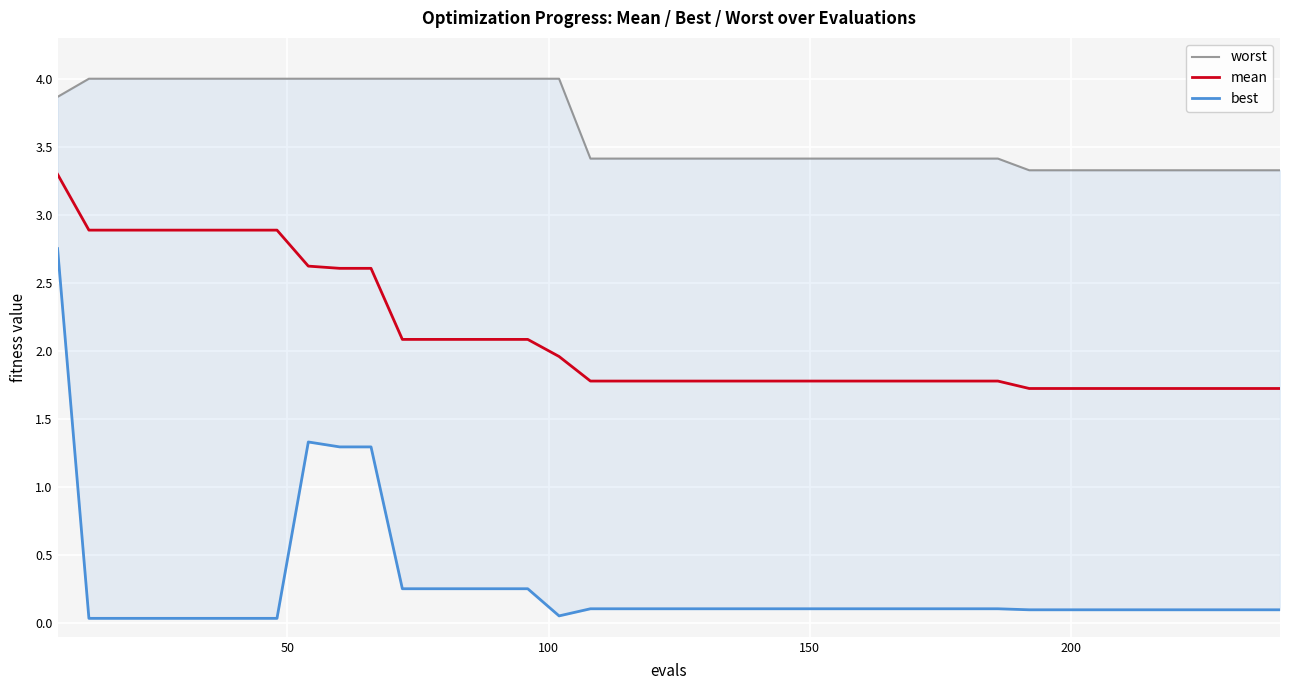

What is the minimum value for mean?

1.7